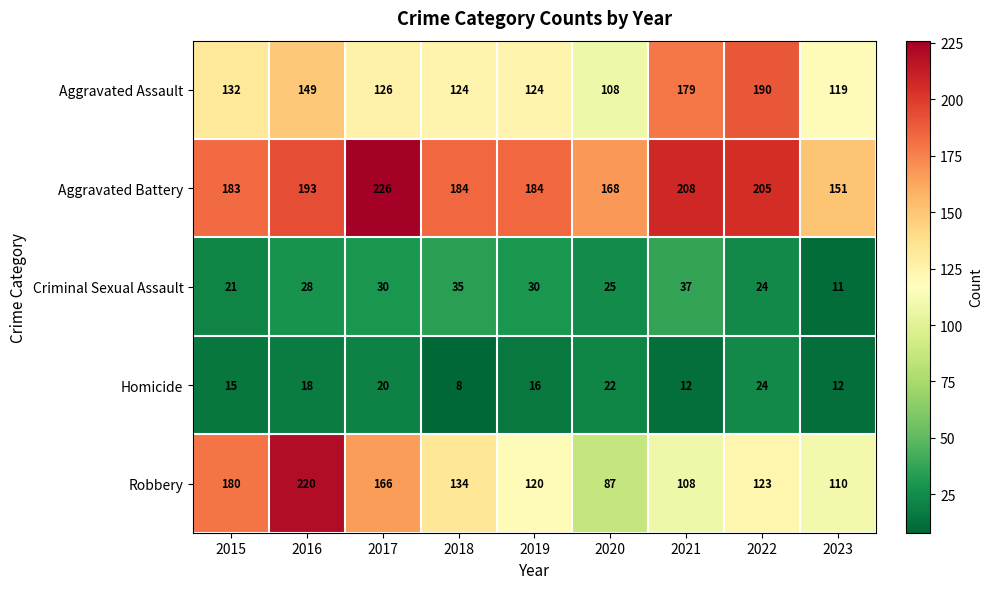

At which category is the sum across all series the highest?

2016